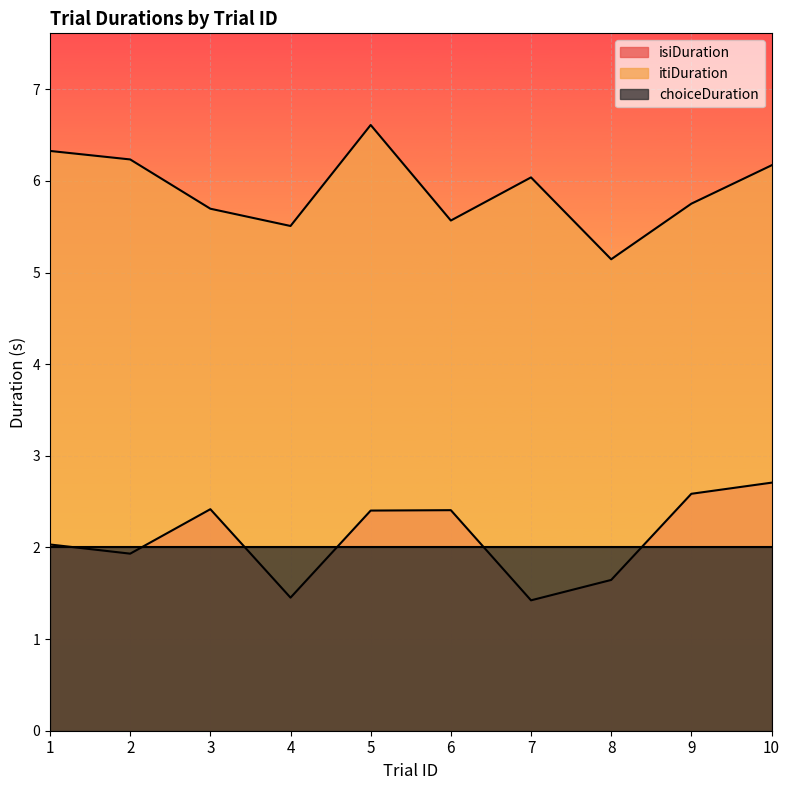

At how many categories does at least one series exceed 4?

10